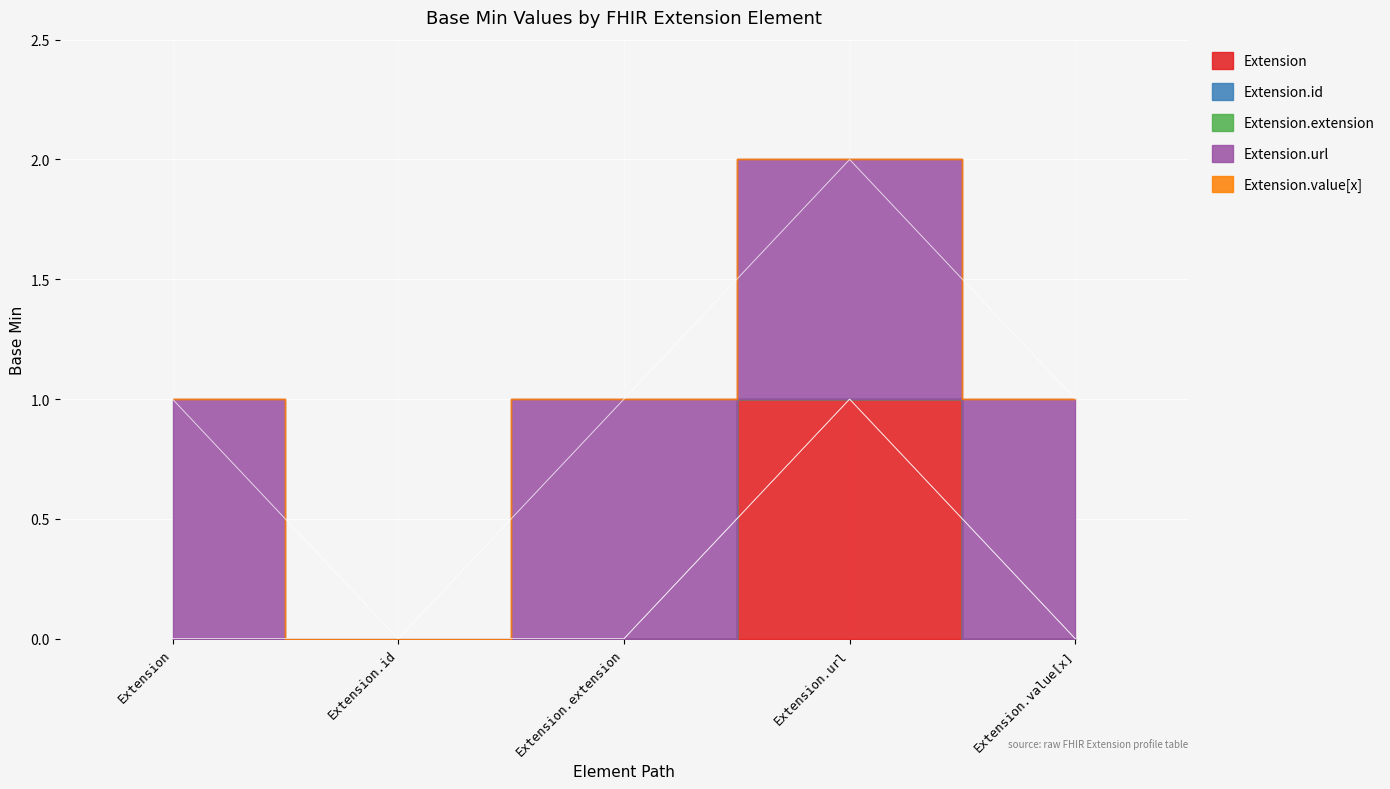

The value of Extension at Extension is 1. True or false?

False